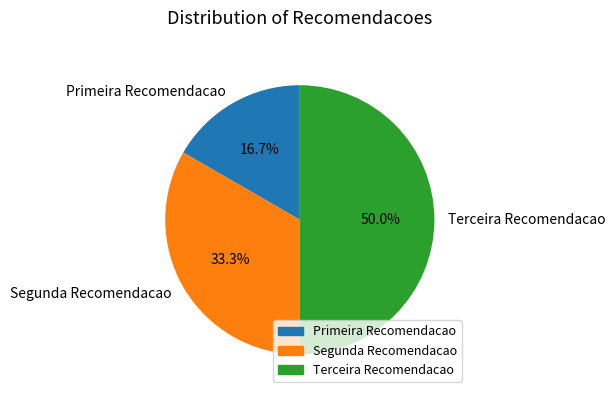

To the nearest percent, what is the average slice percentage?

33%